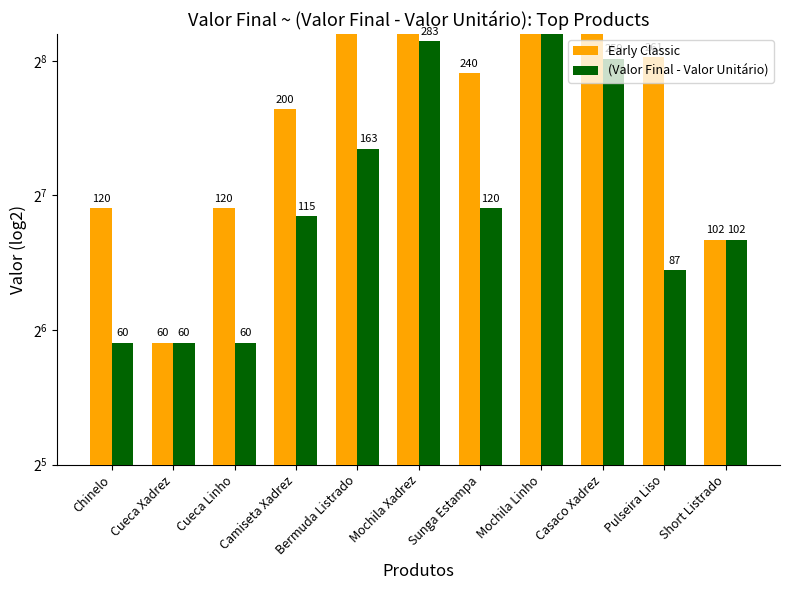

What is the difference between the Early Classic values at Mochila Xadrez and Chinelo?

446